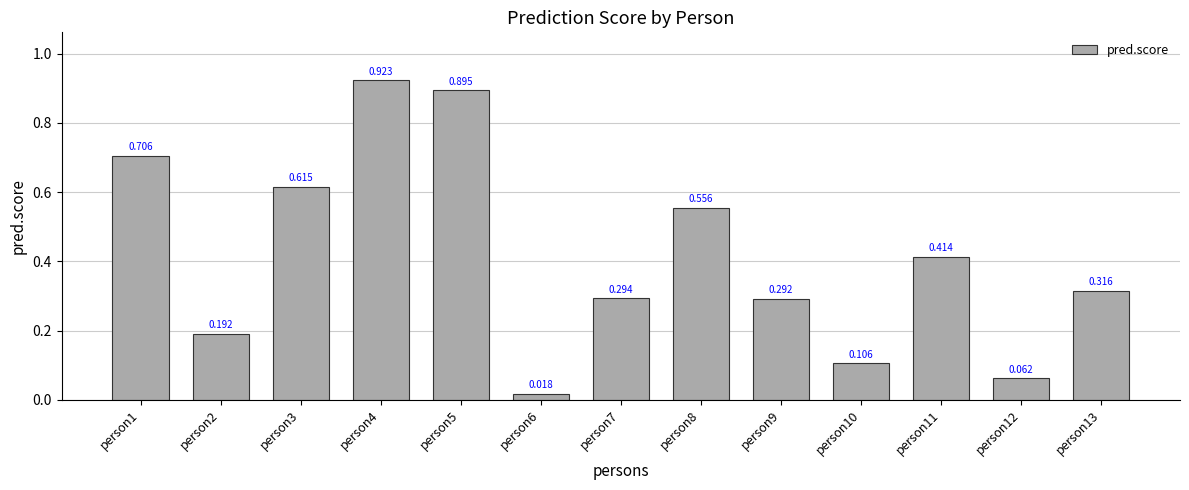

Where is the data nearest to the value 0?

person6